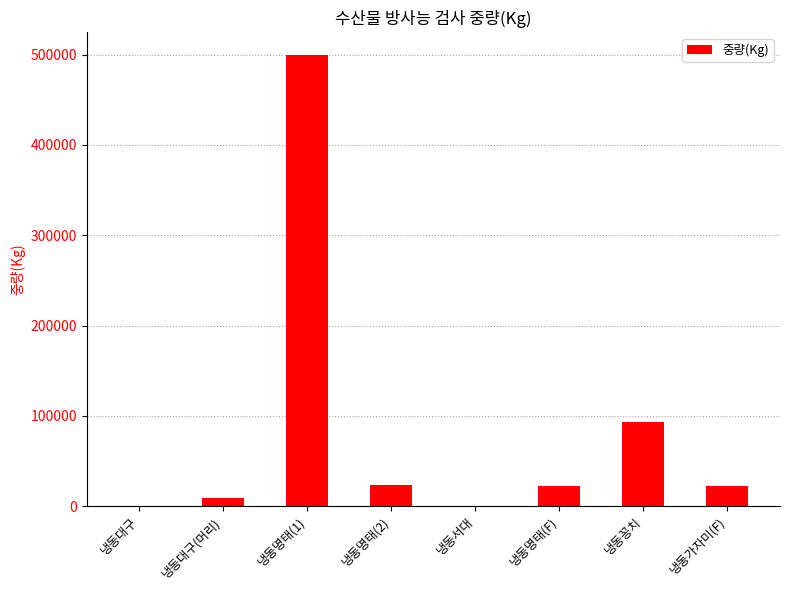

True or false: the data shows 22000 at 냉동명태(F).

True